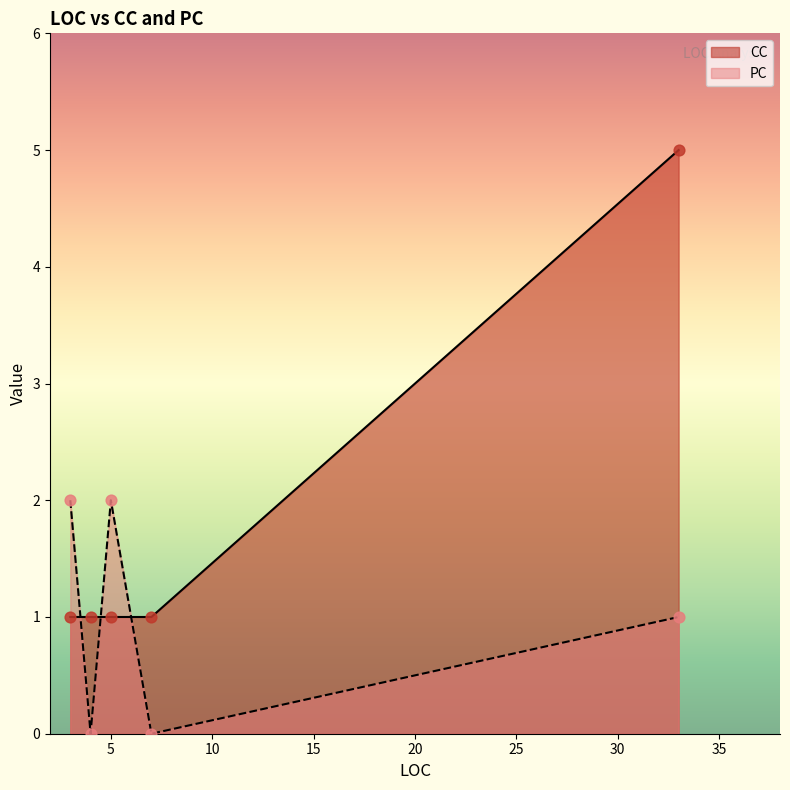

Which series reaches the maximum Y coordinate?

CC